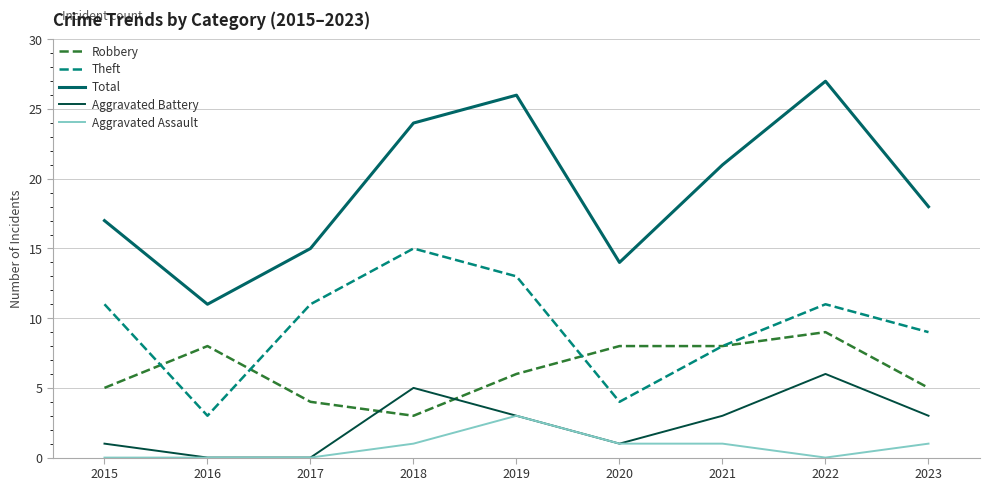

What is the greatest value displayed?

27